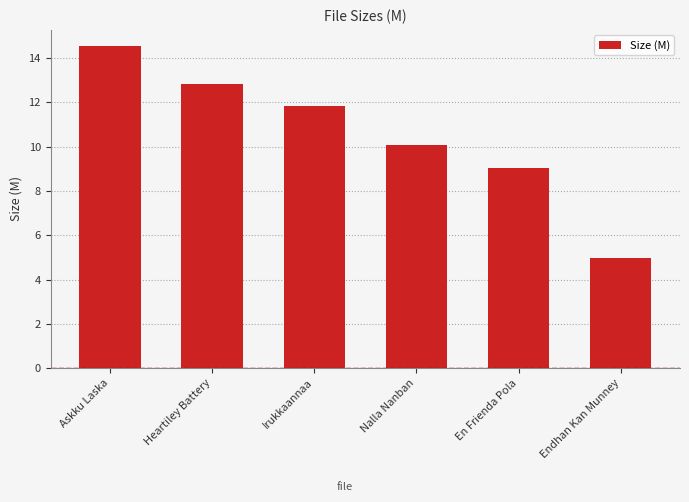

Count the number of data series in this chart.

1